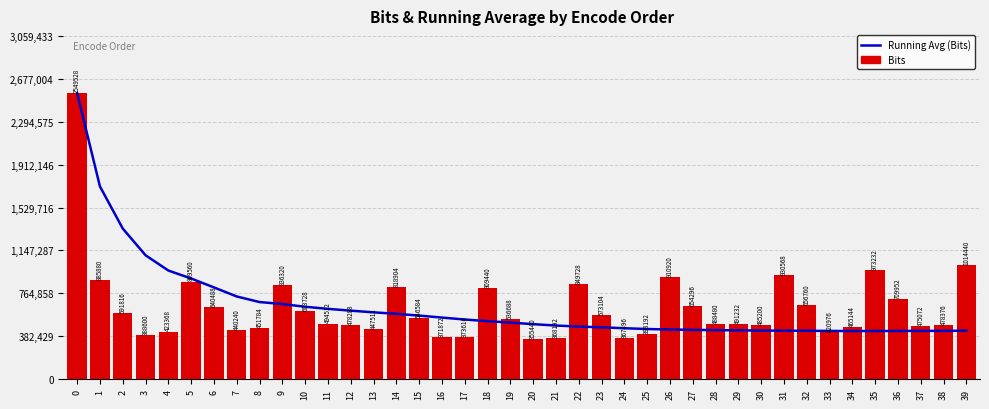

What is the spread (max minus min) of values at 32?

226341